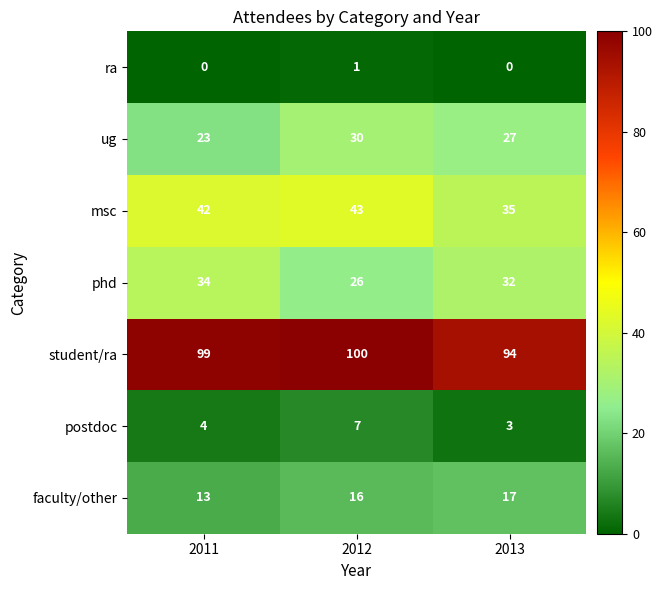

Reading right to left, extract all data points from this chart.

ra: 2013=0	2012=1	2011=0
ug: 2013=27	2012=30	2011=23
msc: 2013=35	2012=43	2011=42
phd: 2013=32	2012=26	2011=34
student/ra: 2013=94	2012=100	2011=99
postdoc: 2013=3	2012=7	2011=4
faculty/other: 2013=17	2012=16	2011=13